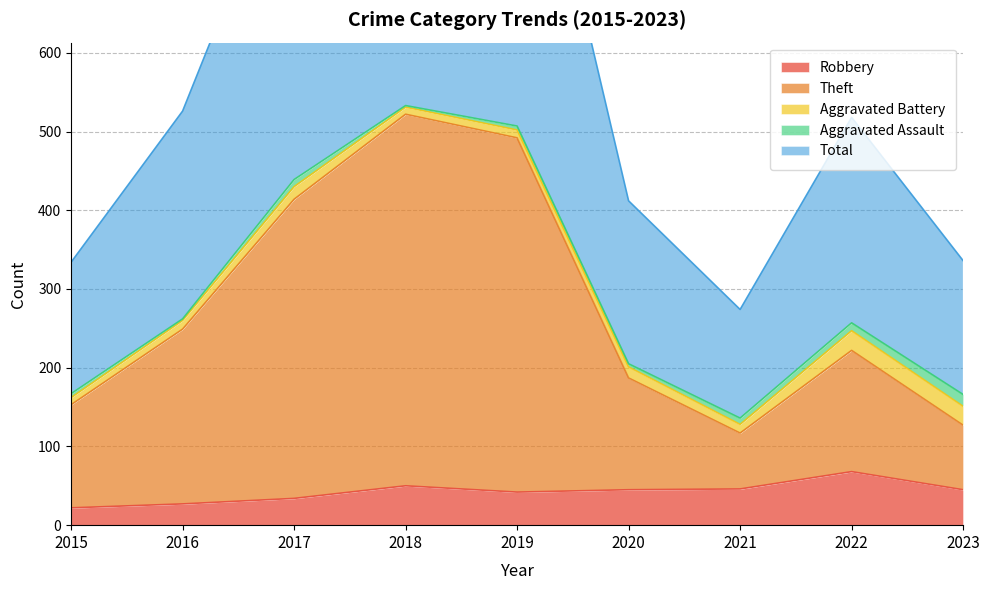

Does the chart display data point markers on the line(s)?

No